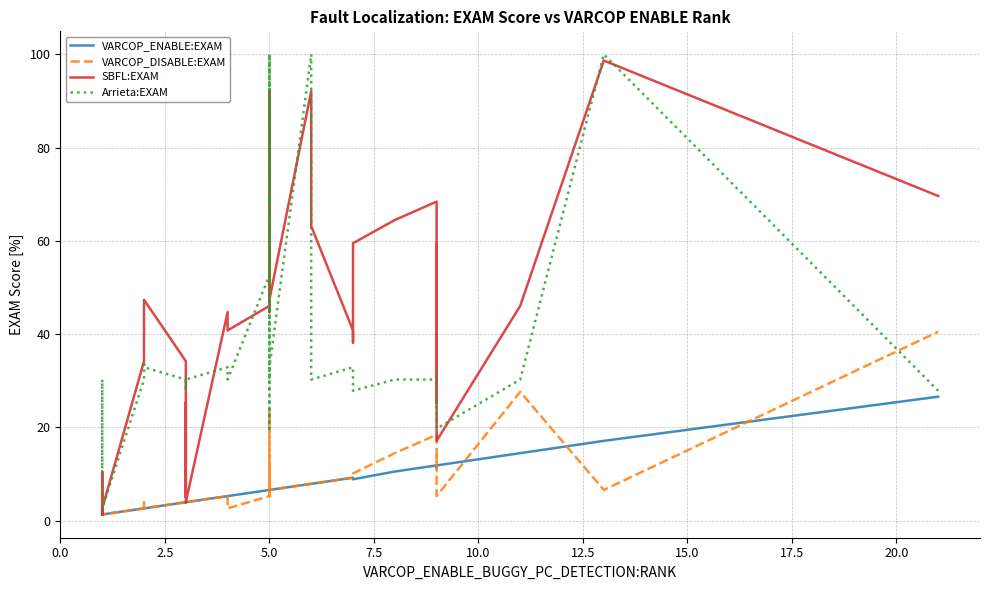

What is the greatest value displayed?

100.0